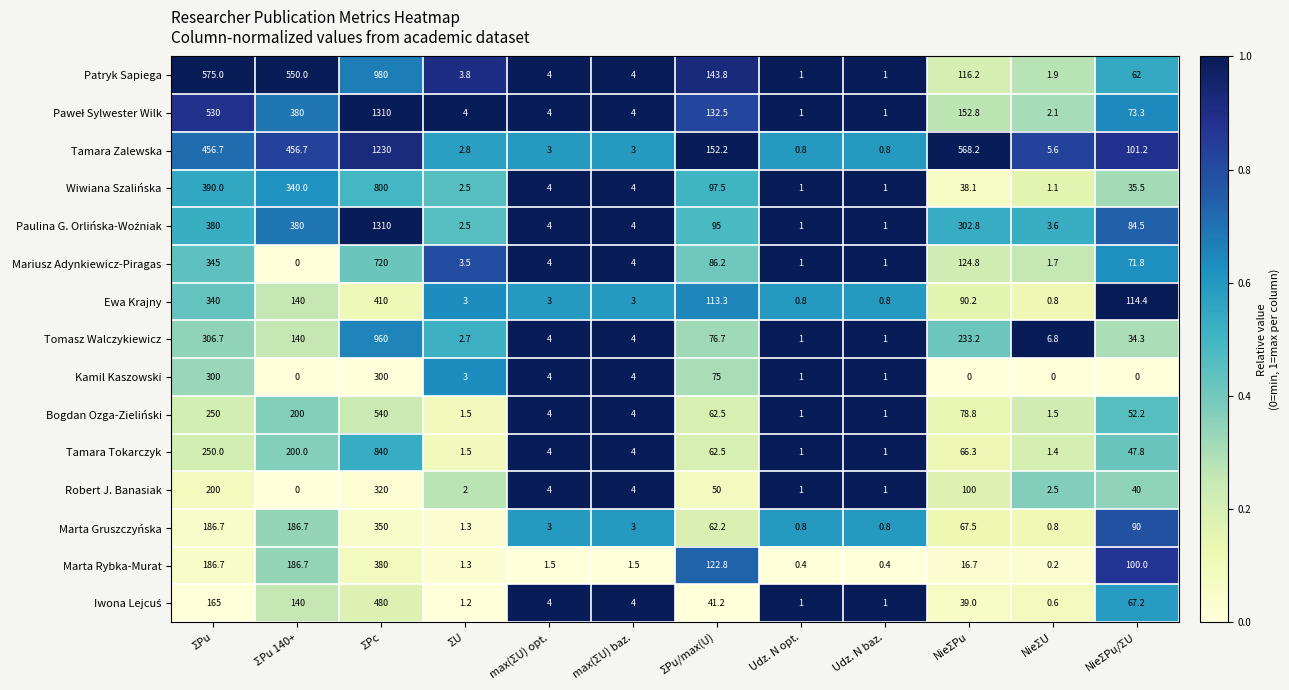

The Ewa Krajny series shows 90.2 at NieΣPu. True or false?

True